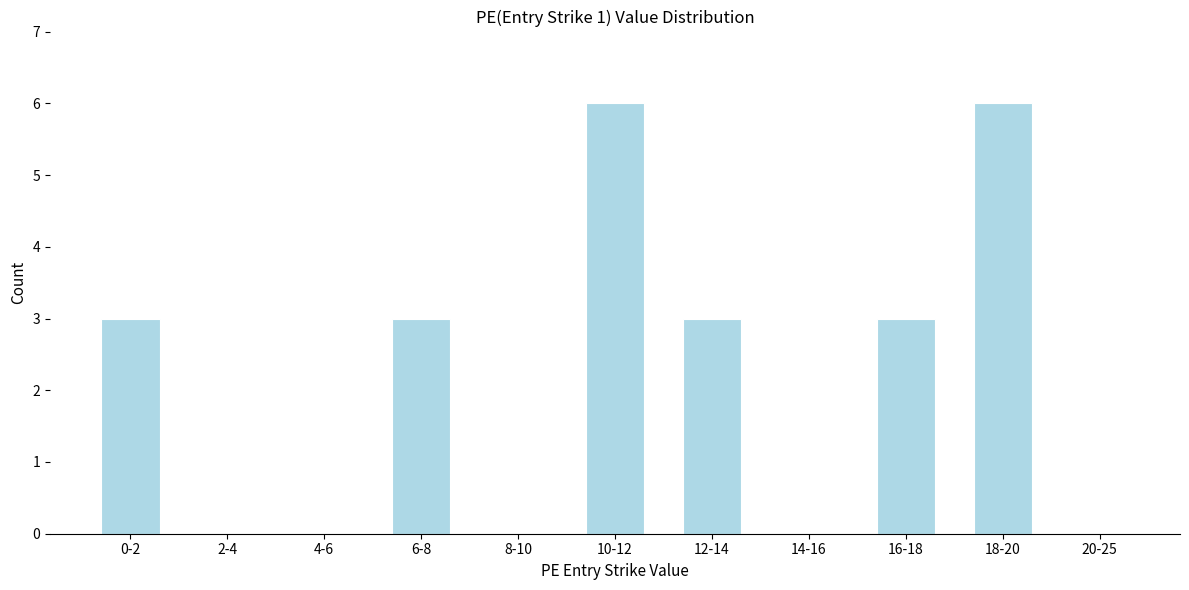

Reading left to right, transcribe all the data shown in this chart.

0-2=3	2-4=0	4-6=0	6-8=3	8-10=0	10-12=6	12-14=3	14-16=0	16-18=3	18-20=6	20-25=0